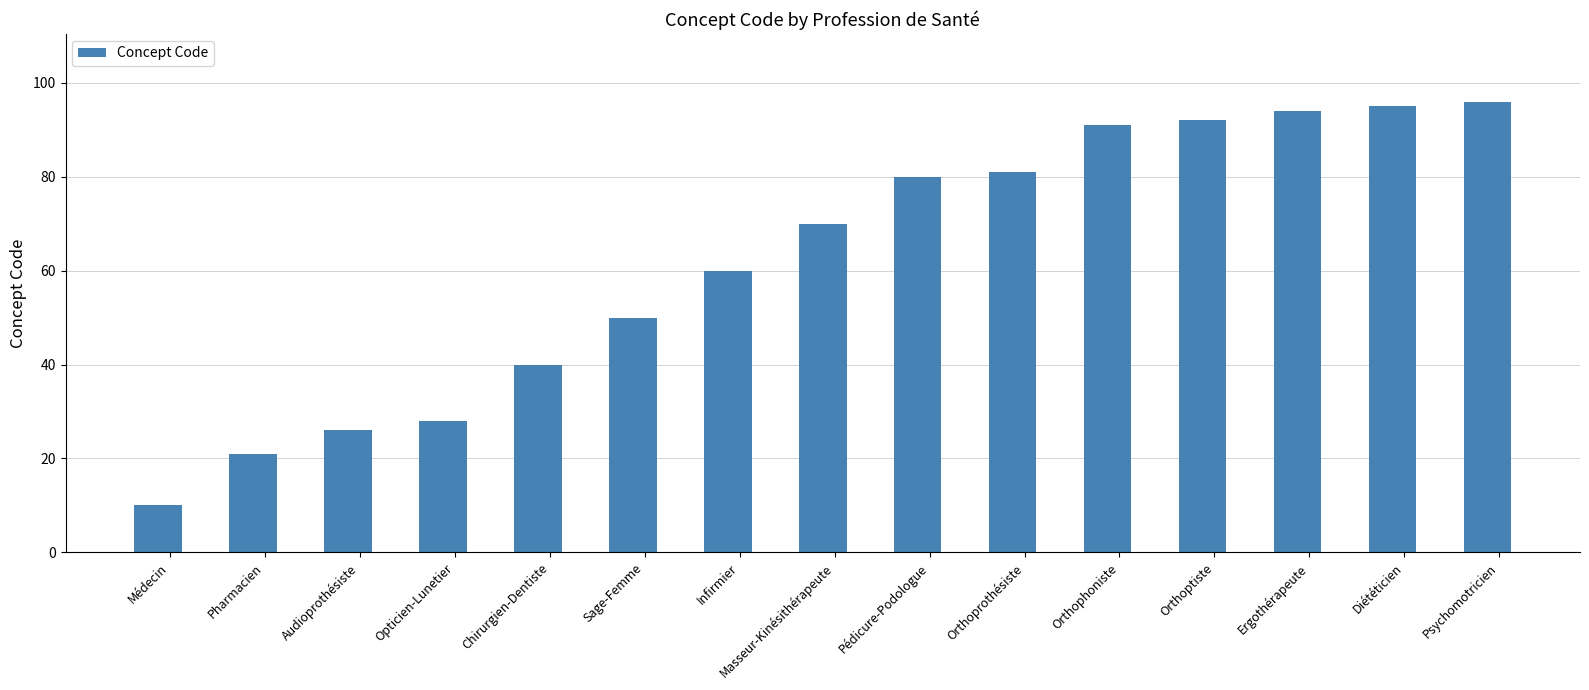

Which category has the lowest value across all series?

Médecin